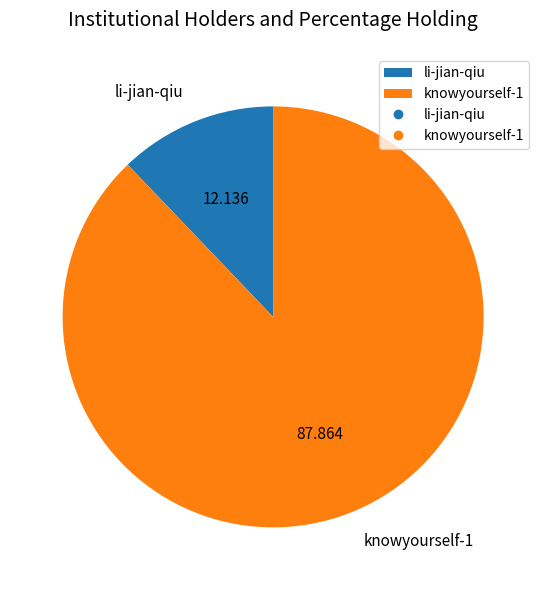

Which slice is the smallest?

li-jian-qiu